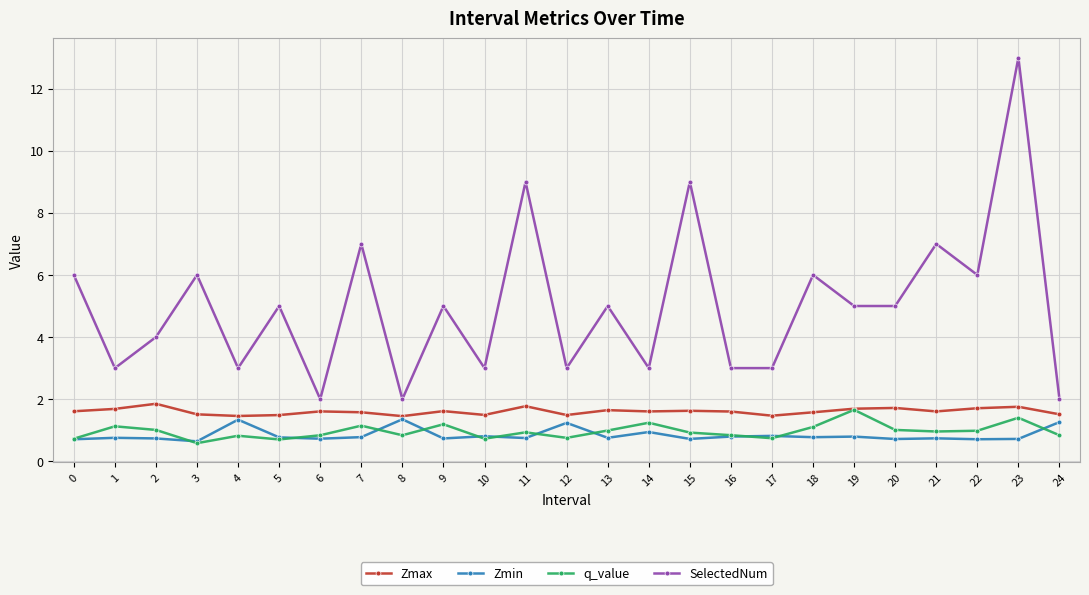

What is the minimum value shown in the chart?

0.6